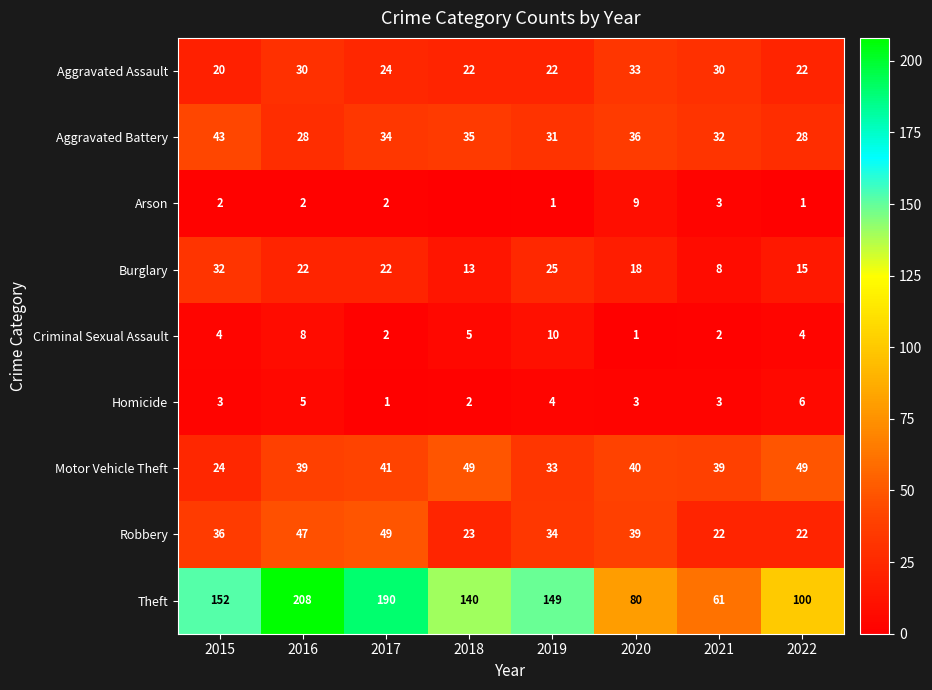

What is the sum of the Motor Vehicle Theft values at 2021 and 2022?

88